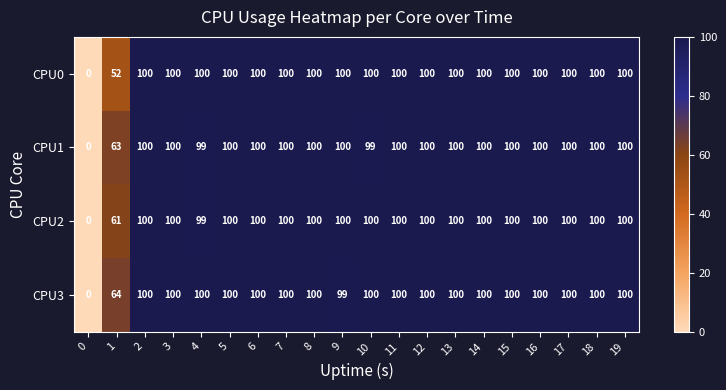

Read the CPU2 value at 2, to the nearest 10.

100